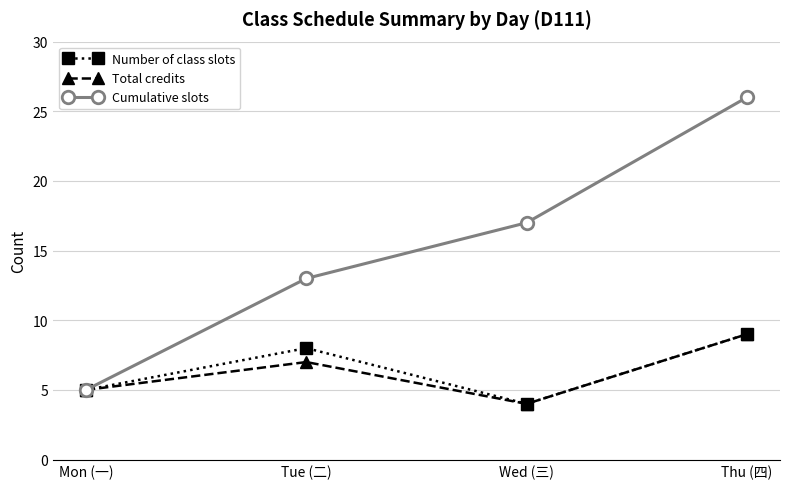

At how many categories does at least one series exceed 14?

2